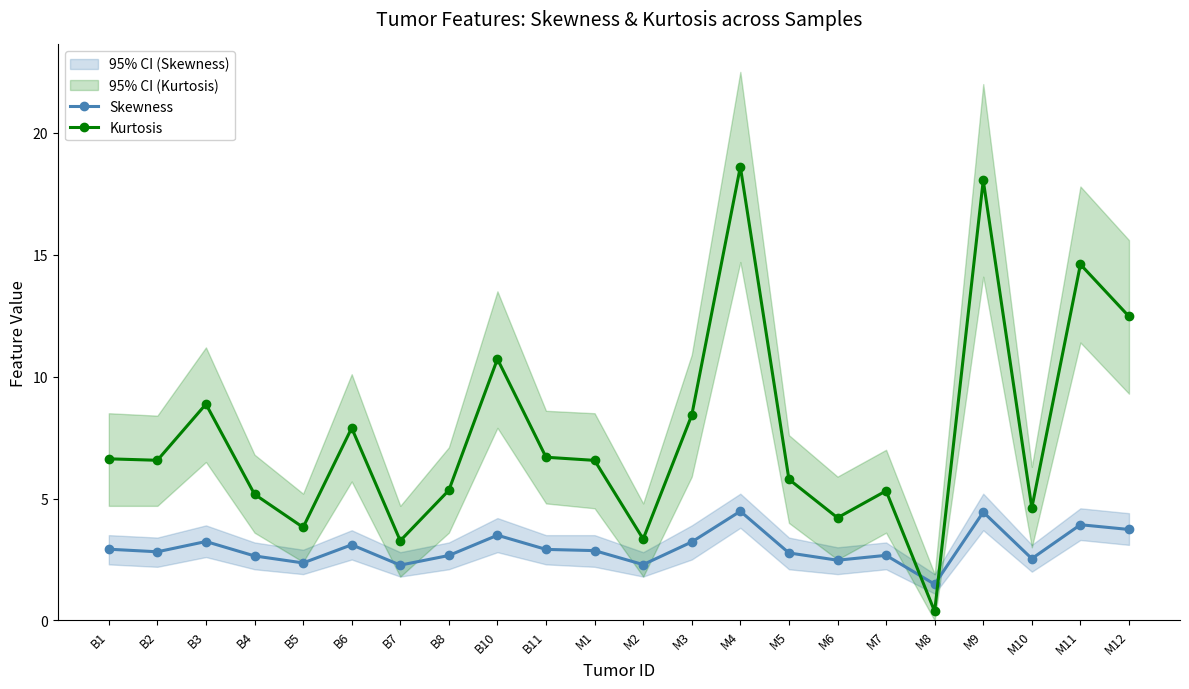

What is the difference between the maximum and minimum values in the Skewness series?

3.0